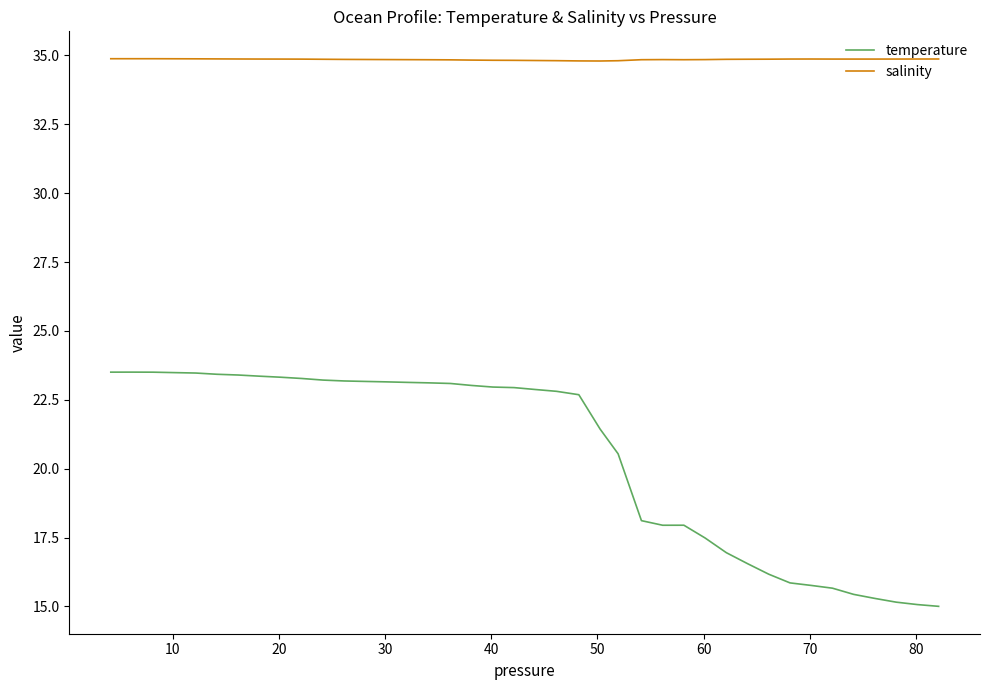

True or false: temperature and salinity intersect in this chart.

False